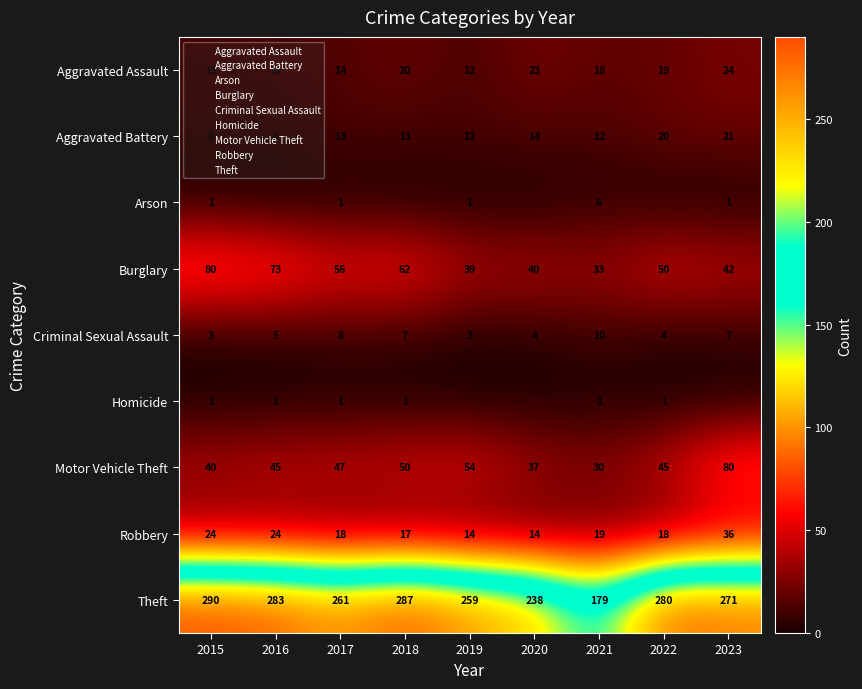

What is the minimum value for Theft?

179